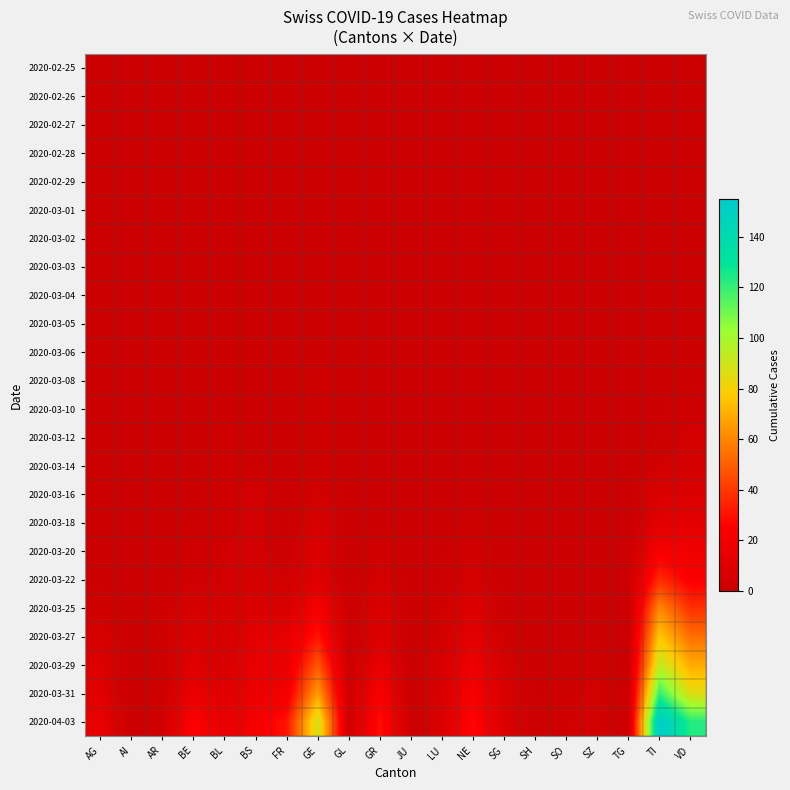

What is the greatest value displayed?

155